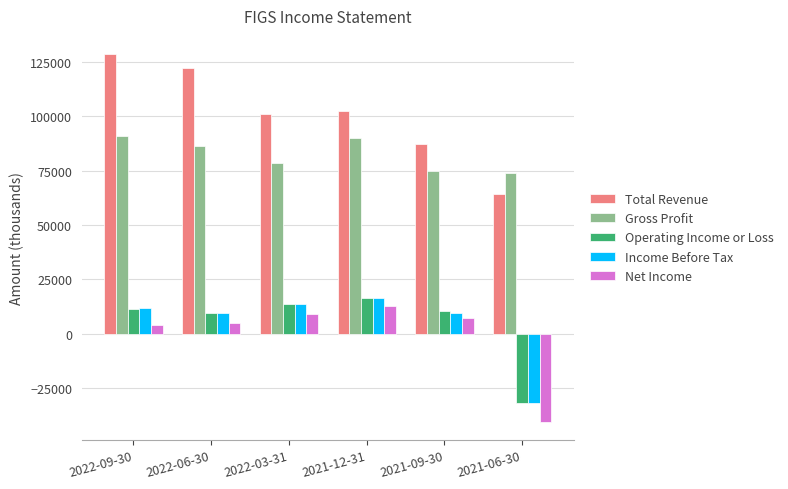

Is it true that Operating Income or Loss equals -19751 at 2021-06-30?

False